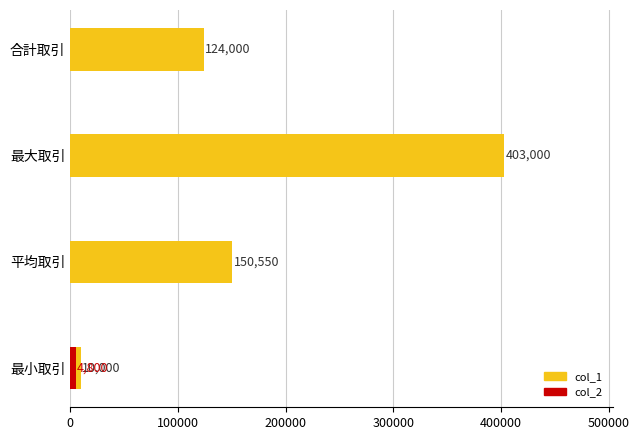

How many bars are there in total?

8